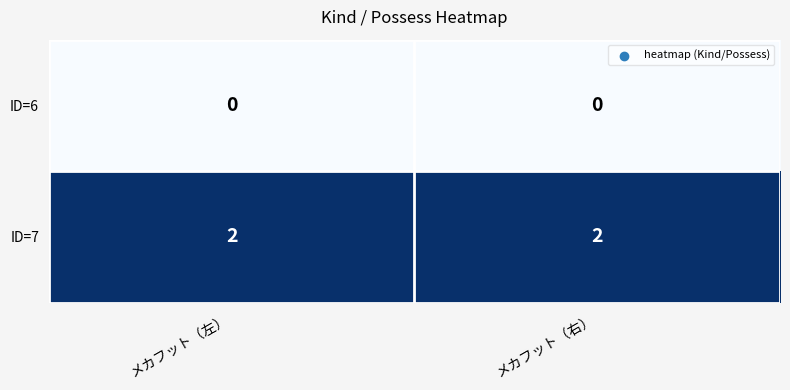

Is the value of ID=7 at メカフット（左） greater than the value of ID=6 at メカフット（右）?

Yes